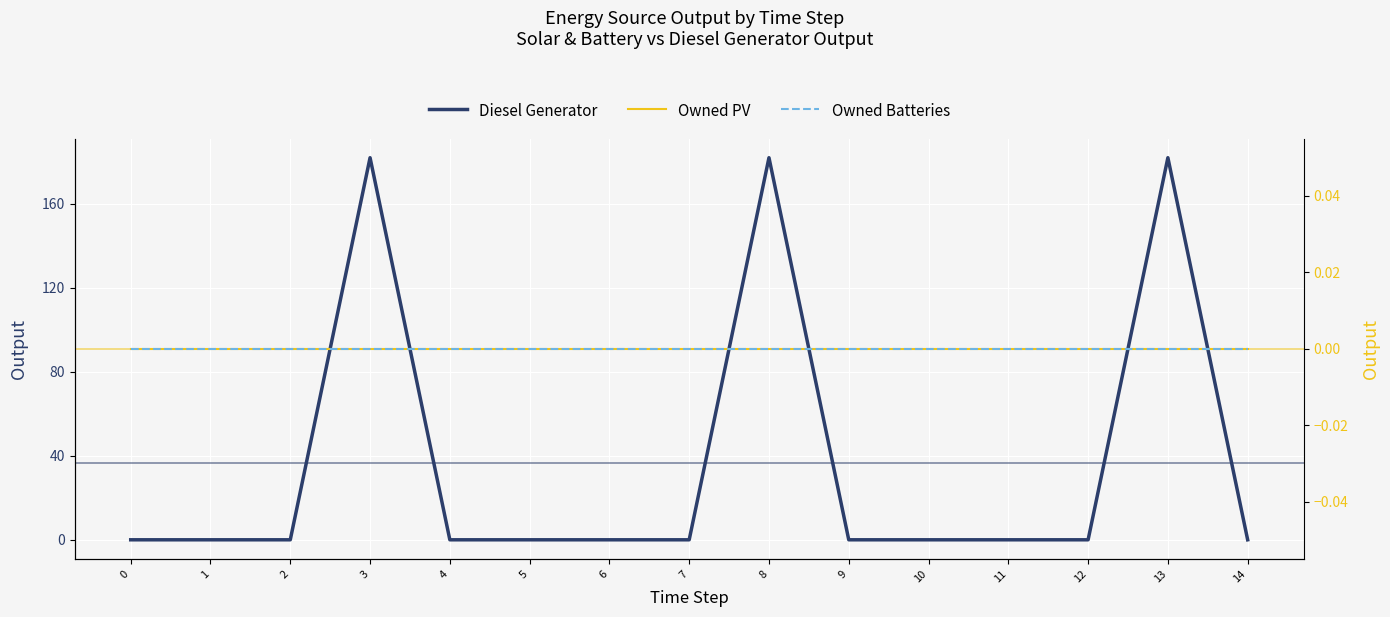

Reading left to right, what are all the values shown in this chart?

Diesel Generator: 0	0	0	182	0	0	0	0	182	0	0	0	0	182	0
Owned PV: 0	0	0	0	0	0	0	0	0	0	0	0	0	0	0
Owned Batteries: 0	0	0	0	0	0	0	0	0	0	0	0	0	0	0